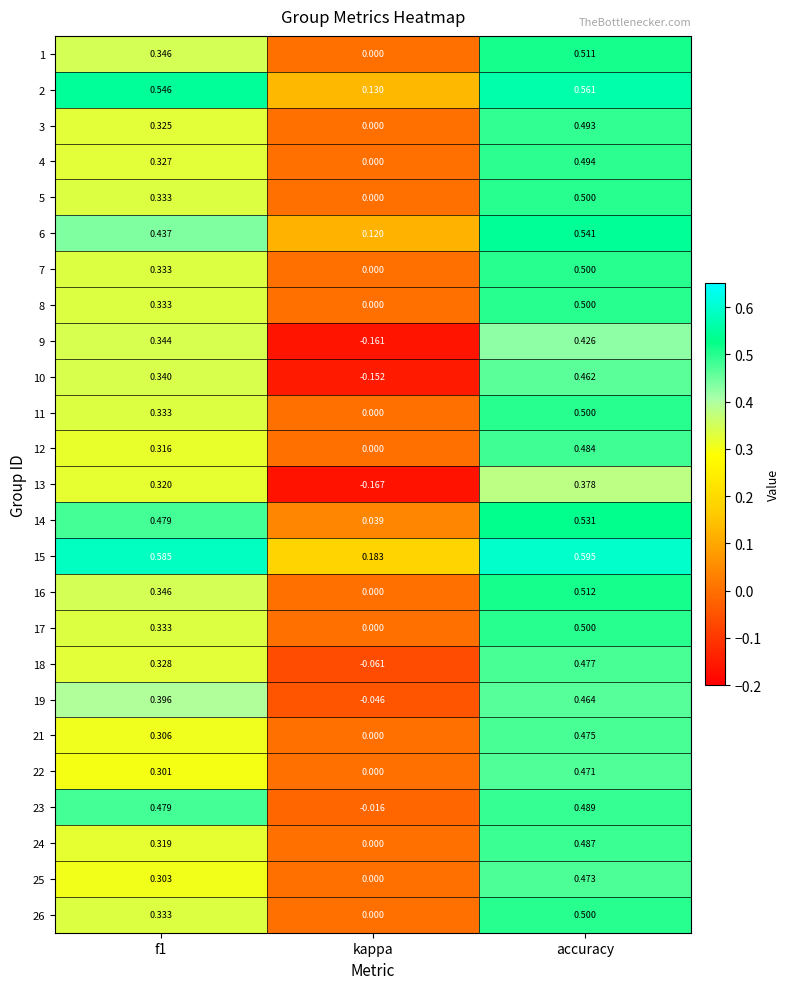

Where is 6 nearest to the value 0?

kappa